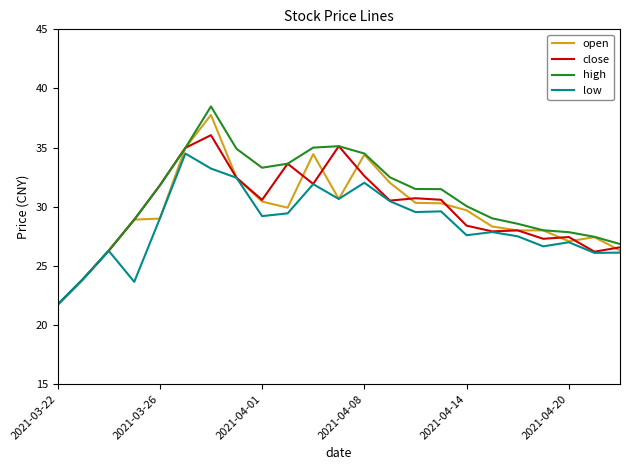

Does the chart display data point markers on the line(s)?

No